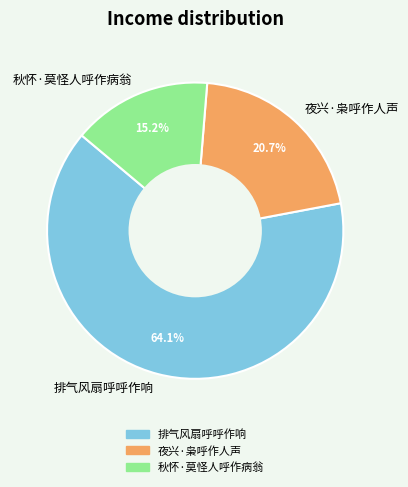

Is 排气风扇呼呼作响 the majority of the pie?

Yes